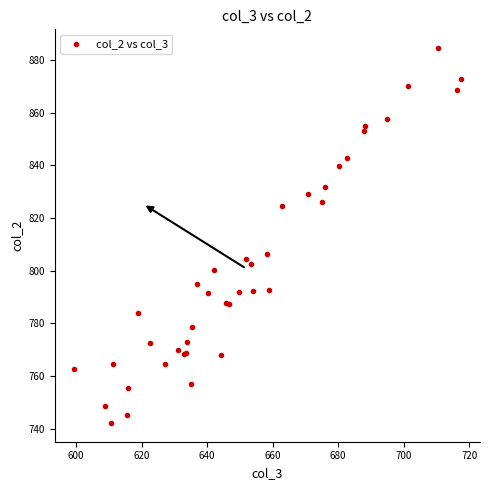

What Y value in the scatter plot is closest to 813?

806.4